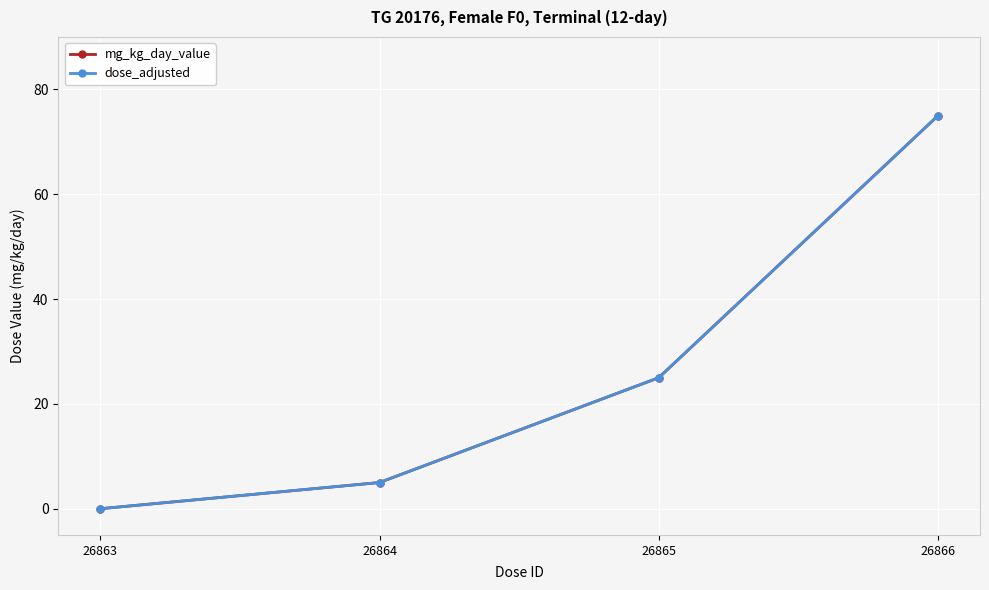

What is the difference between the maximum and minimum values in the mg_kg_day_value series?

75